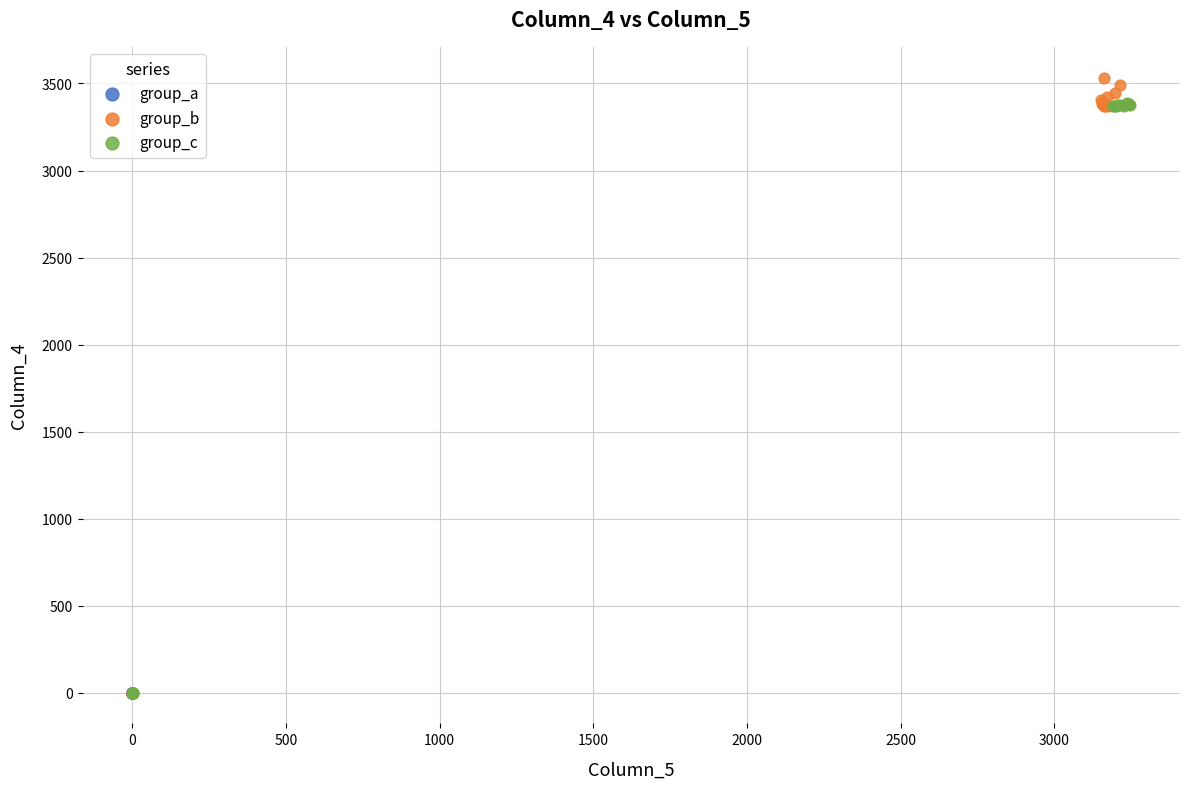

What are all the series names shown in the legend?

group_a, group_b, group_c